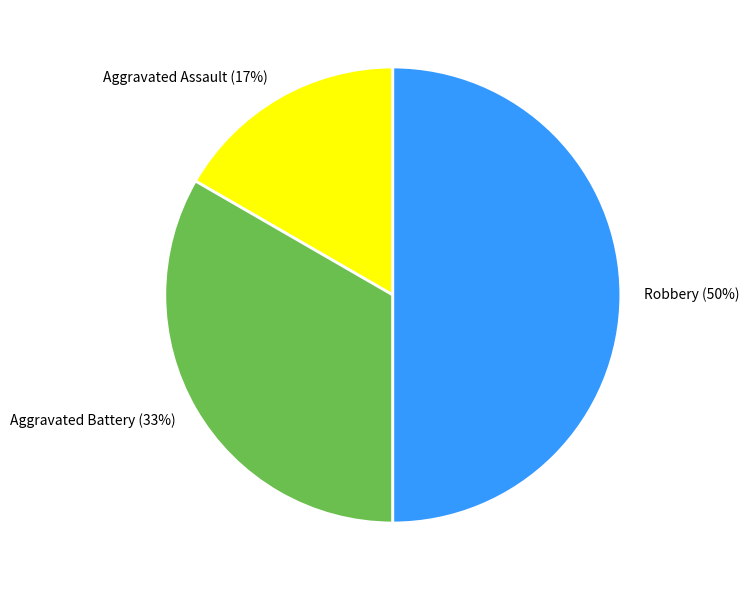

Rank the categories by value from highest to lowest.

Robbery, Aggravated Battery, Aggravated Assault